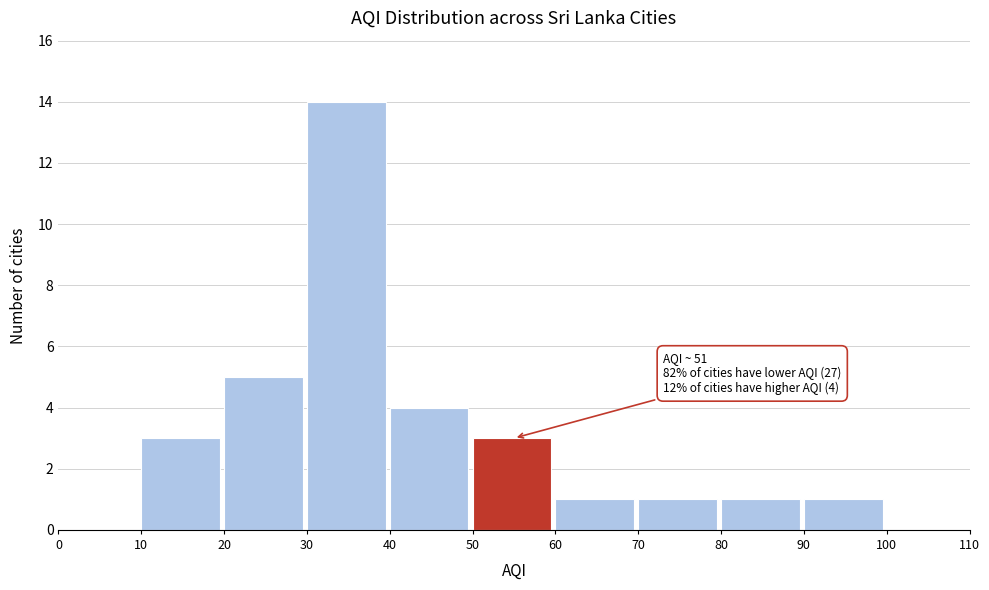

Over which range of the x-axis is the bar tallest?

30 to 40